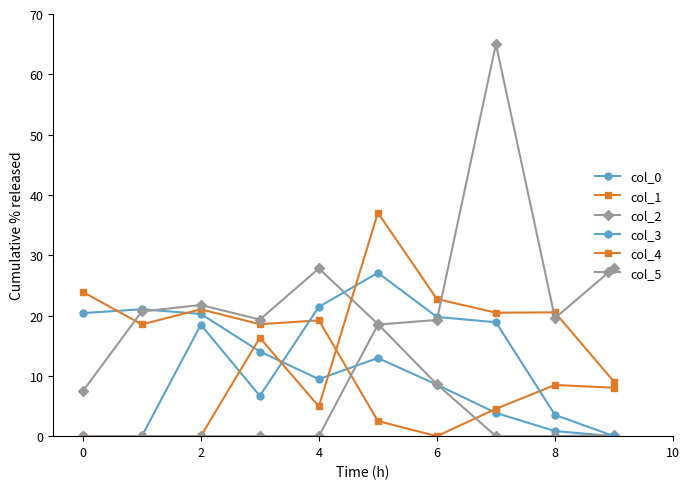

What is the label of the 1st point from the right?

9